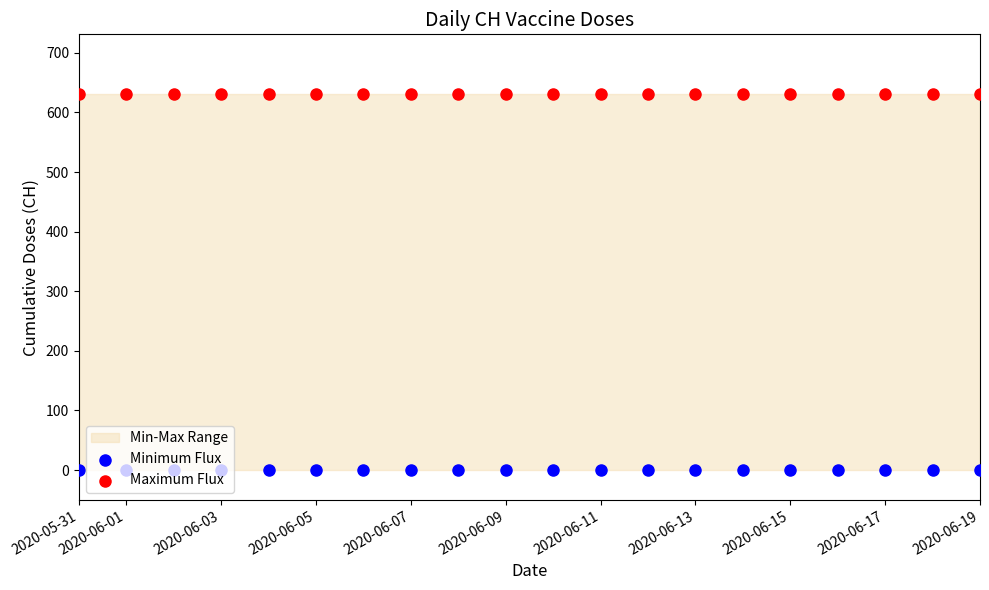

Is the value of Maximum Flux at 2020-06-01 greater than the value of Minimum Flux at 2020-06-07?

Yes